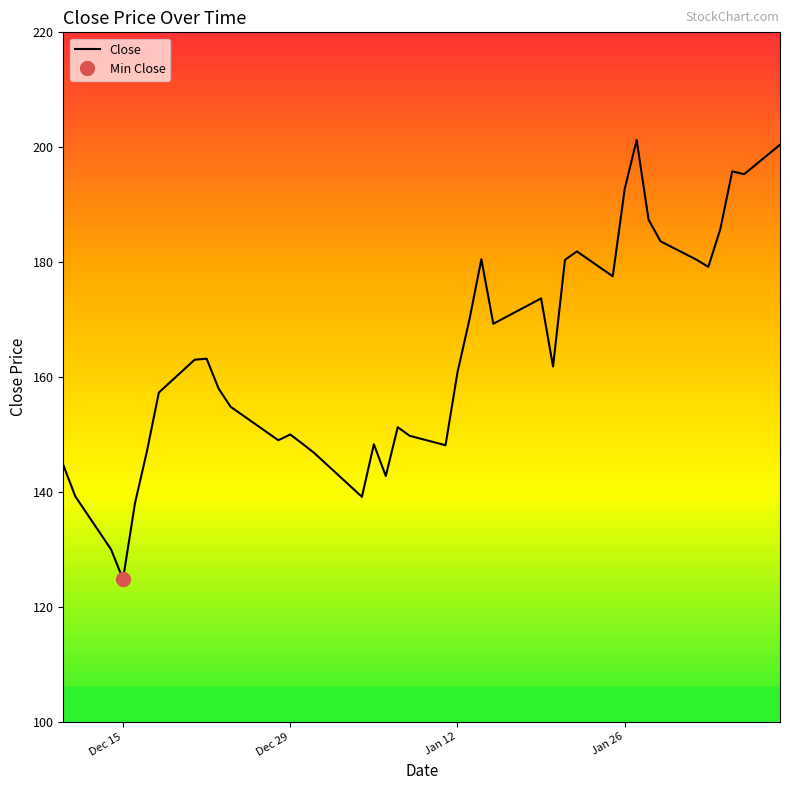

What is the minimum value for Close?

124.8